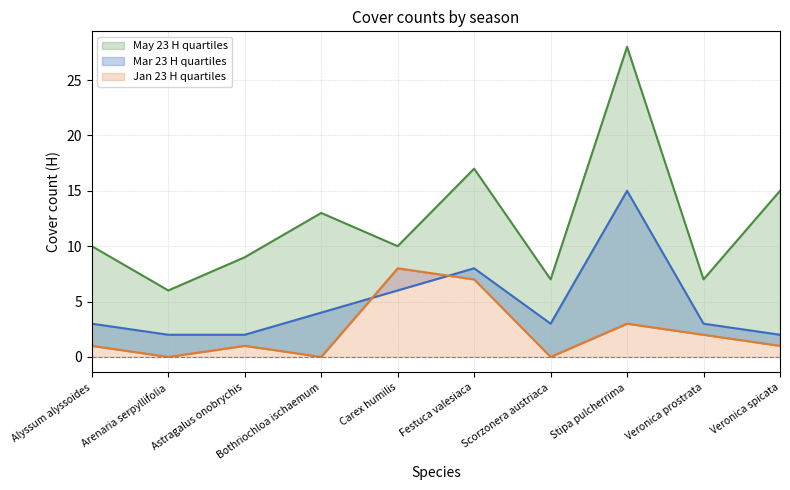

How many data points in Jan 23 H are above 1?

4